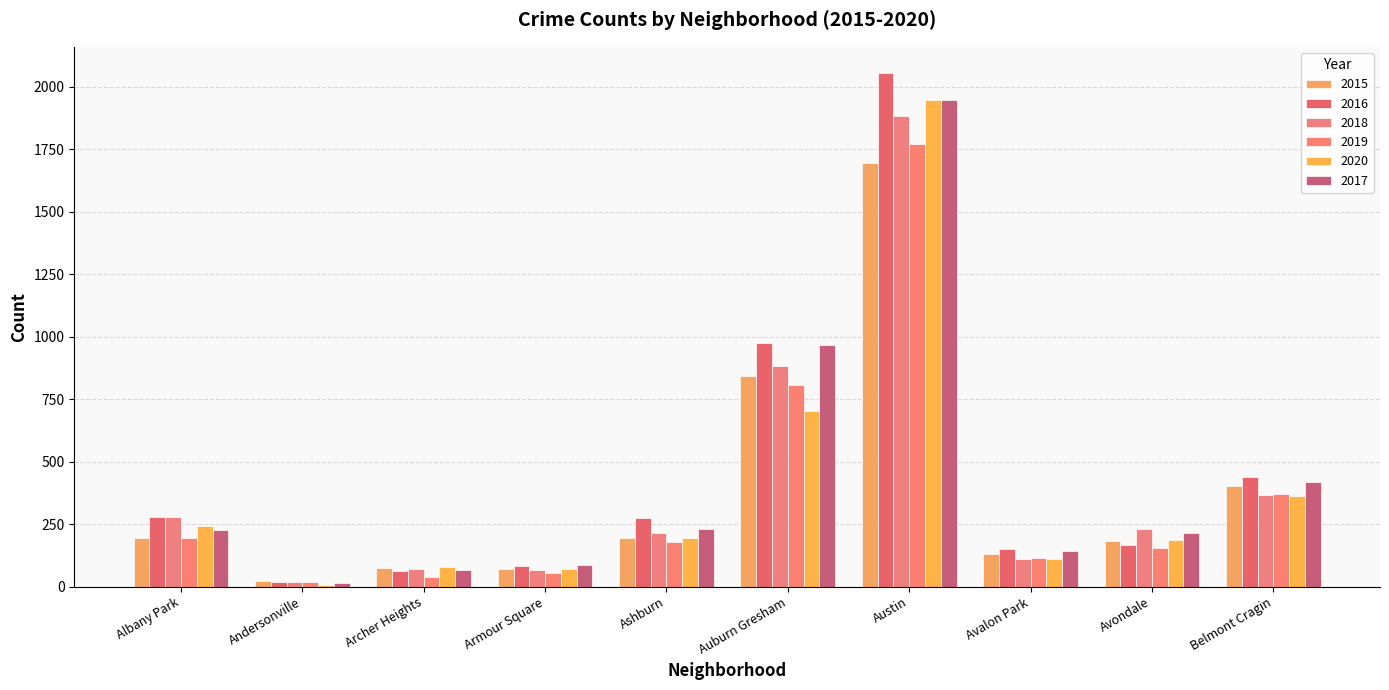

The value of 2020 at Austin is 1948. True or false?

True